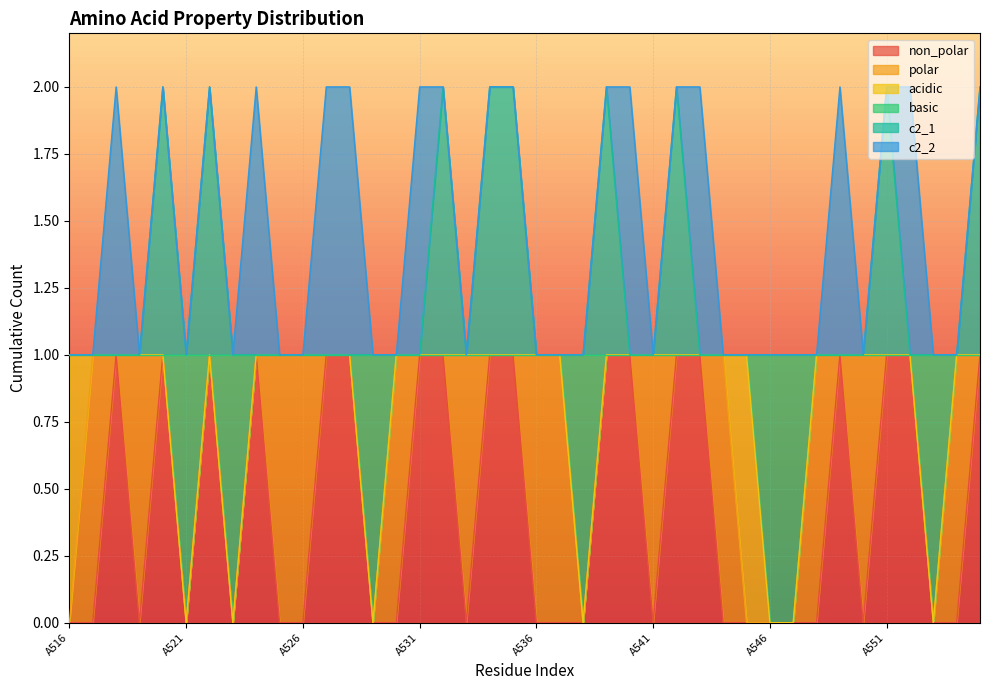

Count the c2_1 values in the range 1 to 2.

40